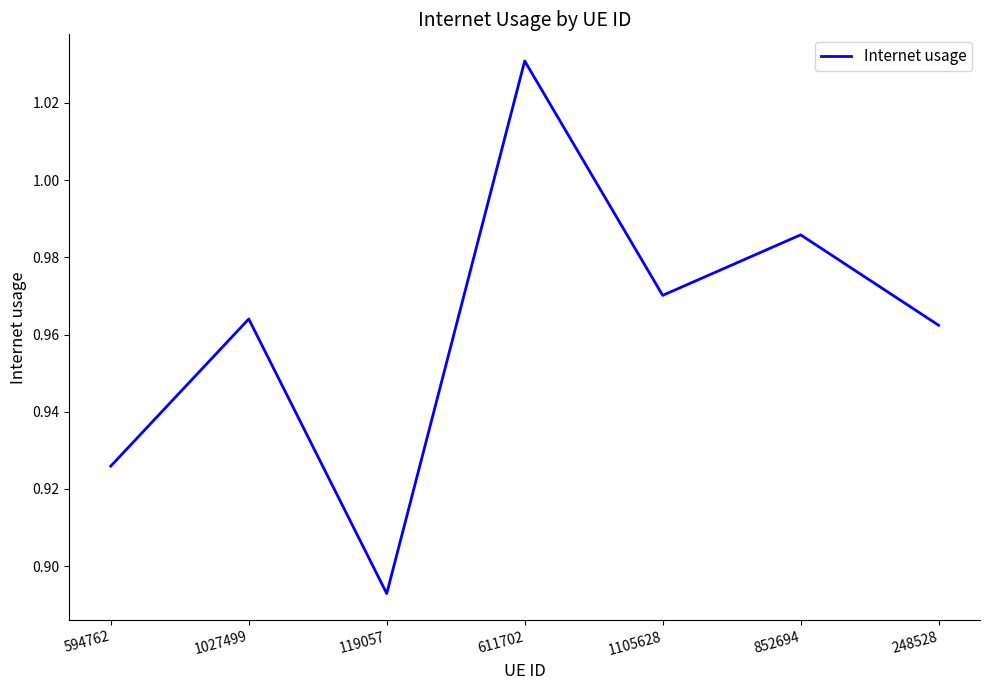

Does the chart have visible grid lines?

No